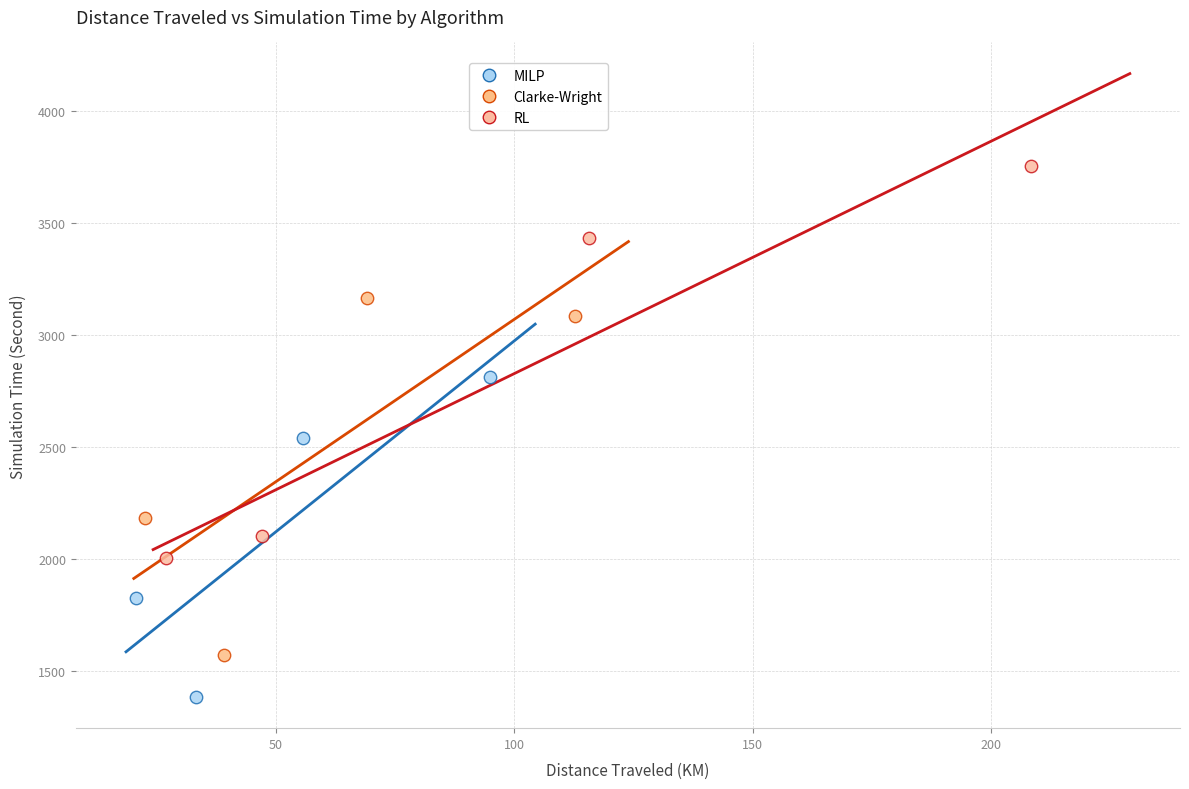

Which series contains the lowest Y value?

MILP